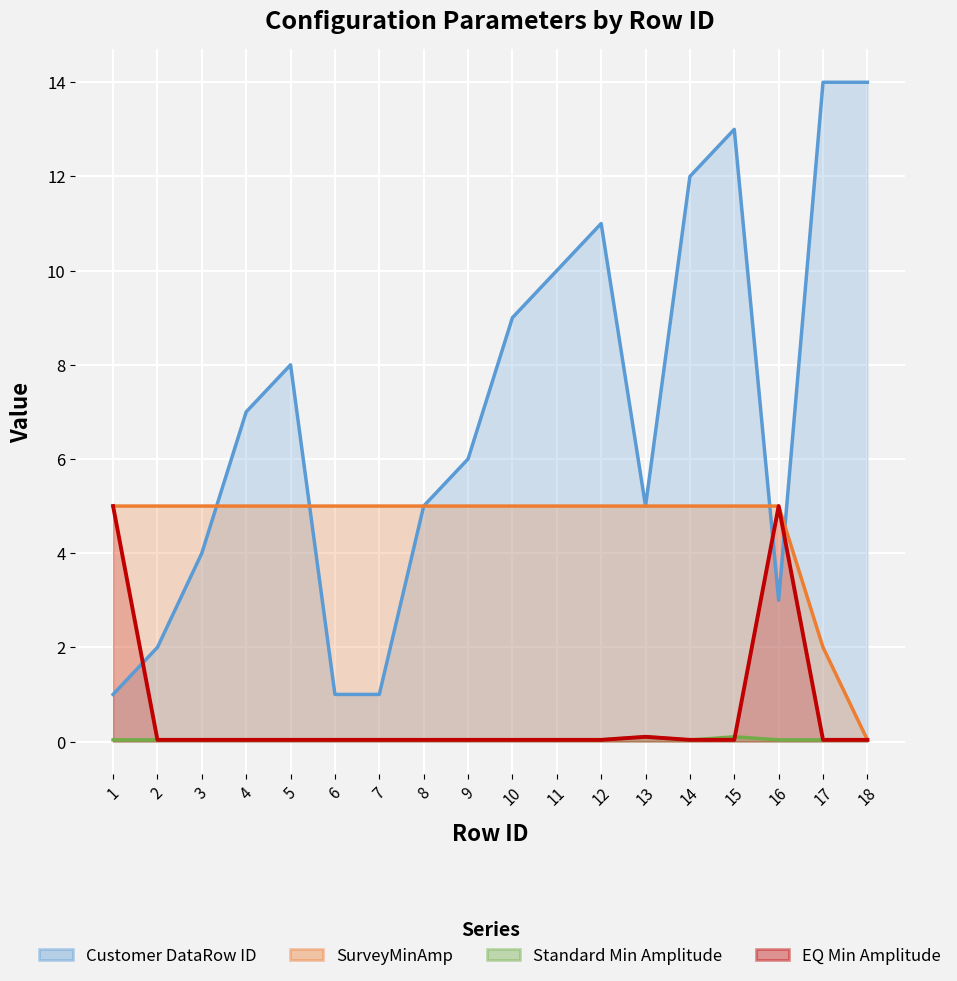

How many data points does each series have?

18